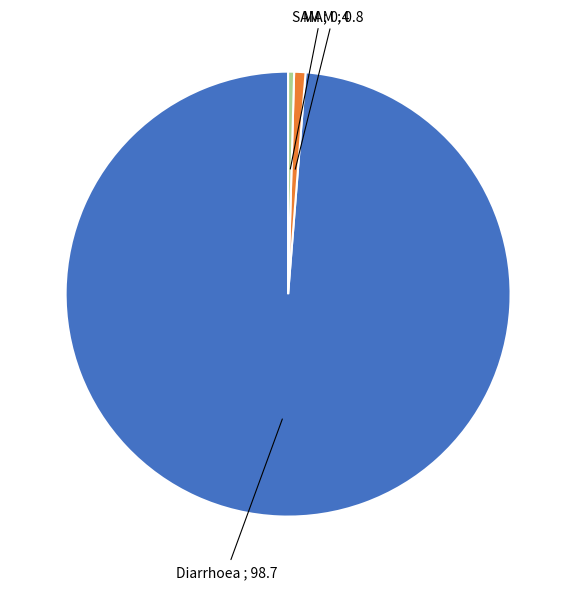

Is there a majority slice in this chart?

Yes